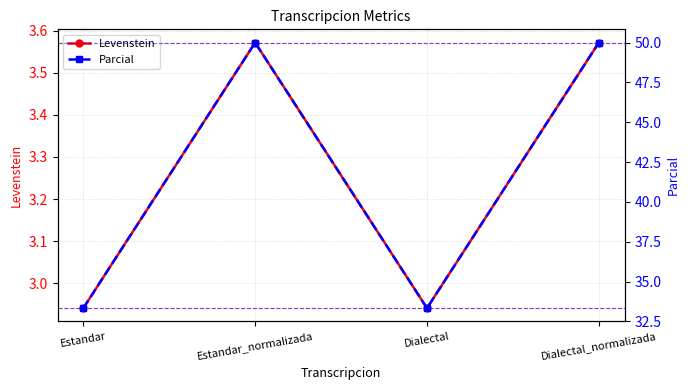

How many values in the Levenstein series exceed 3?

2